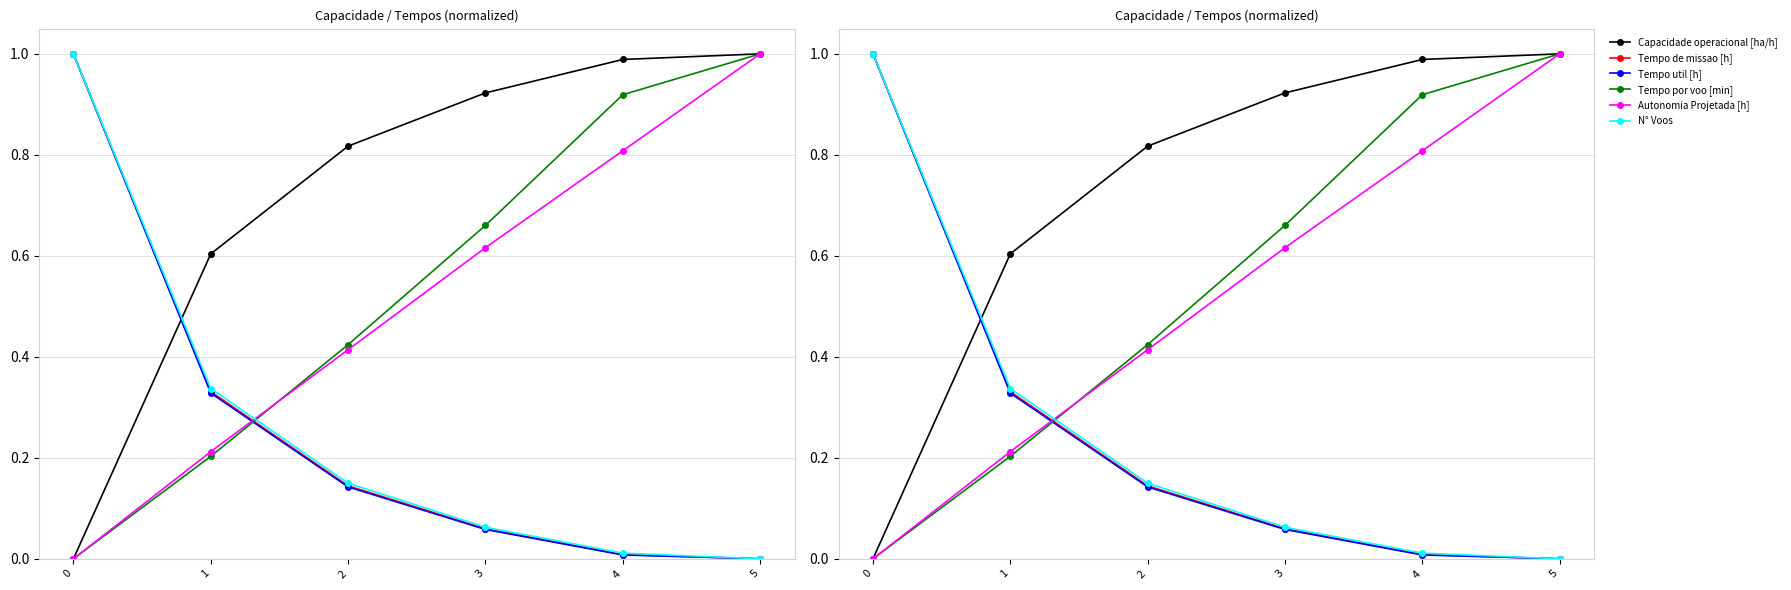

At how many categories does at least one series exceed 0?

6